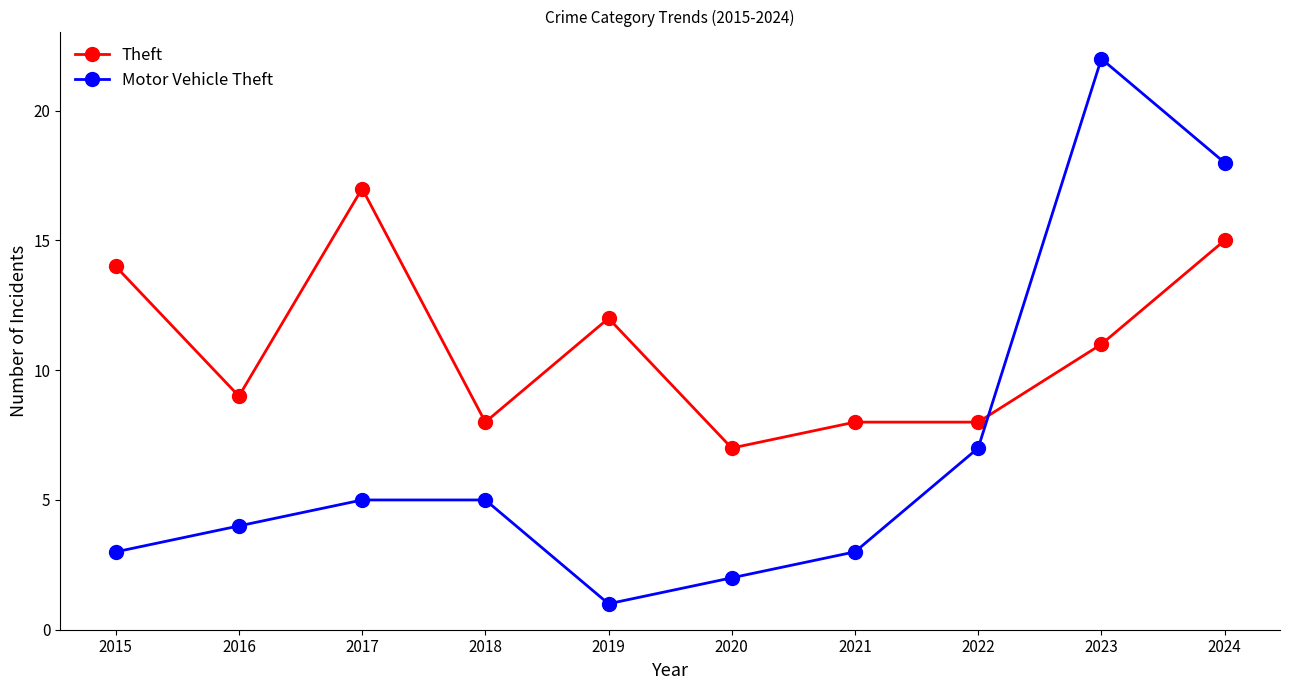

At which category does Theft reach its first local valley?

2016